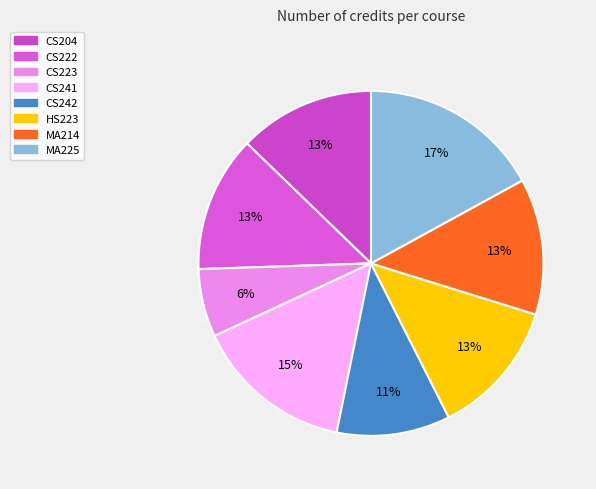

Combined, do CS223 and CS242 account for over 50%?

No